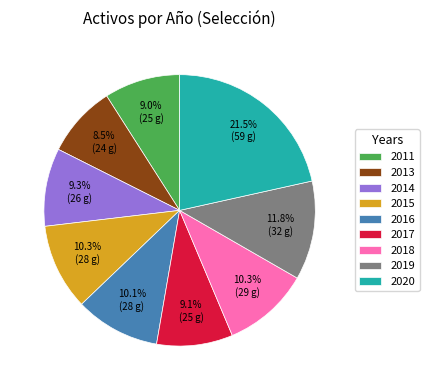

Is 2013 the majority of the pie?

No